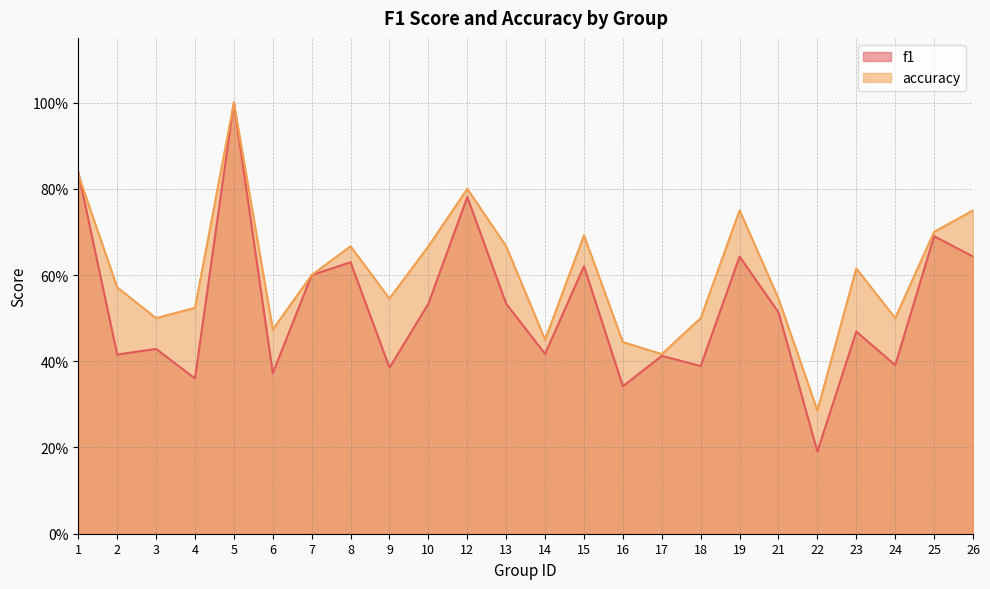

Reading left to right, what are all the values shown in this chart?

f1: 0.8	0.4	0.4	0.4	1.0	0.4	0.6	0.6	0.4	0.5	0.8	0.5	0.4	0.6	0.3	0.4	0.4	0.6	0.5	0.2	0.5	0.4	0.7	0.6
accuracy: 0.8	0.6	0.5	0.5	1.0	0.5	0.6	0.7	0.5	0.7	0.8	0.7	0.5	0.7	0.4	0.4	0.5	0.8	0.5	0.3	0.6	0.5	0.7	0.8